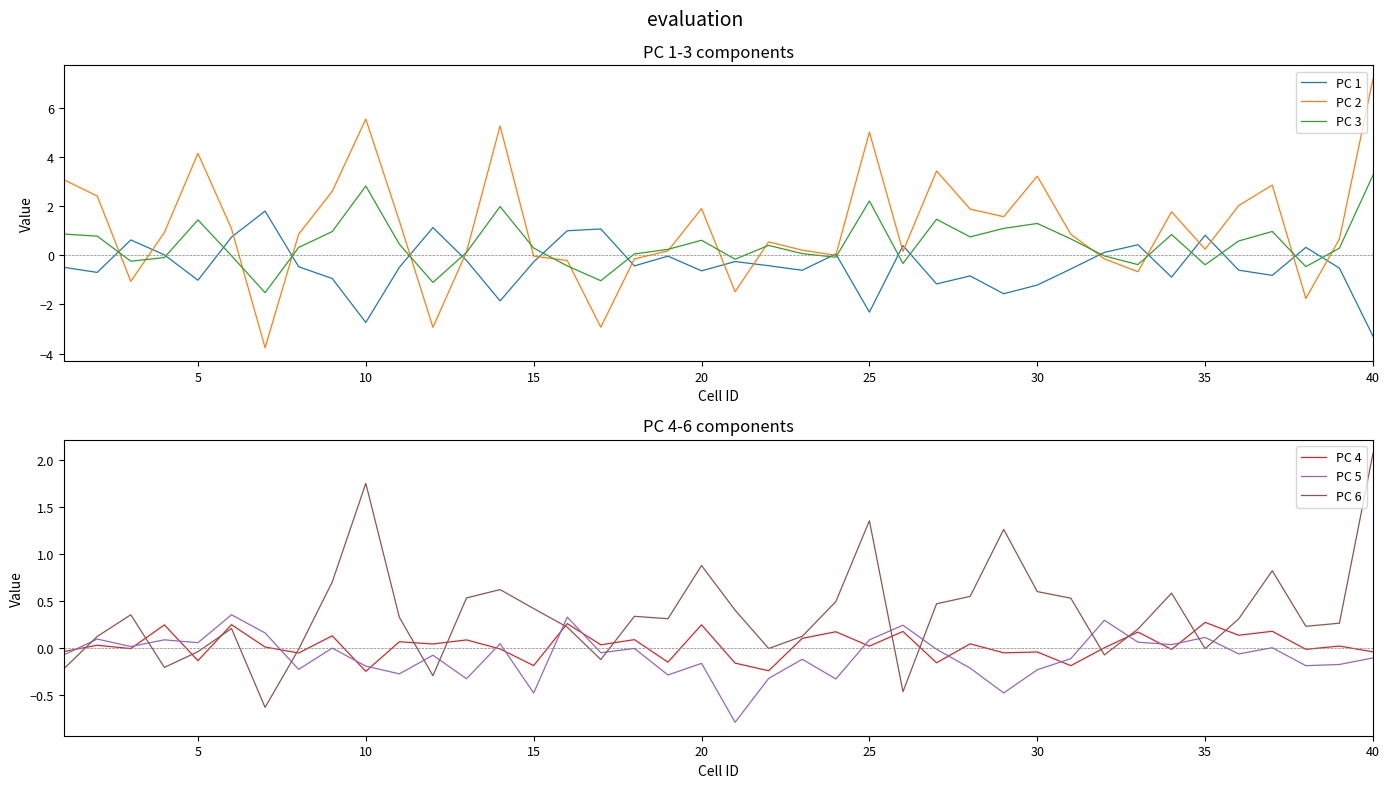

After their last crossing, which series has the higher values: PC 3 or PC 1?

PC 3